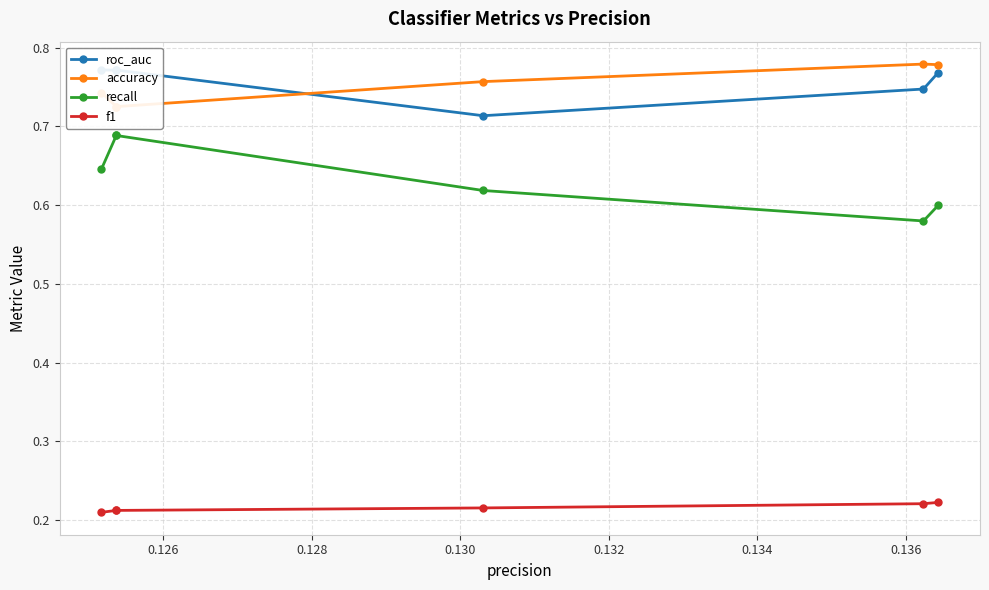

What are all the series names shown in the legend?

roc_auc, accuracy, recall, f1